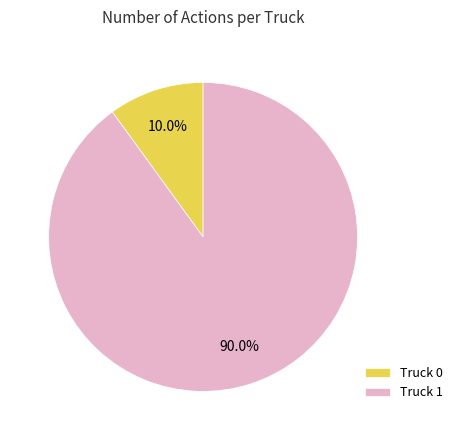

What portion of the pie excludes Truck 0?

90.0%